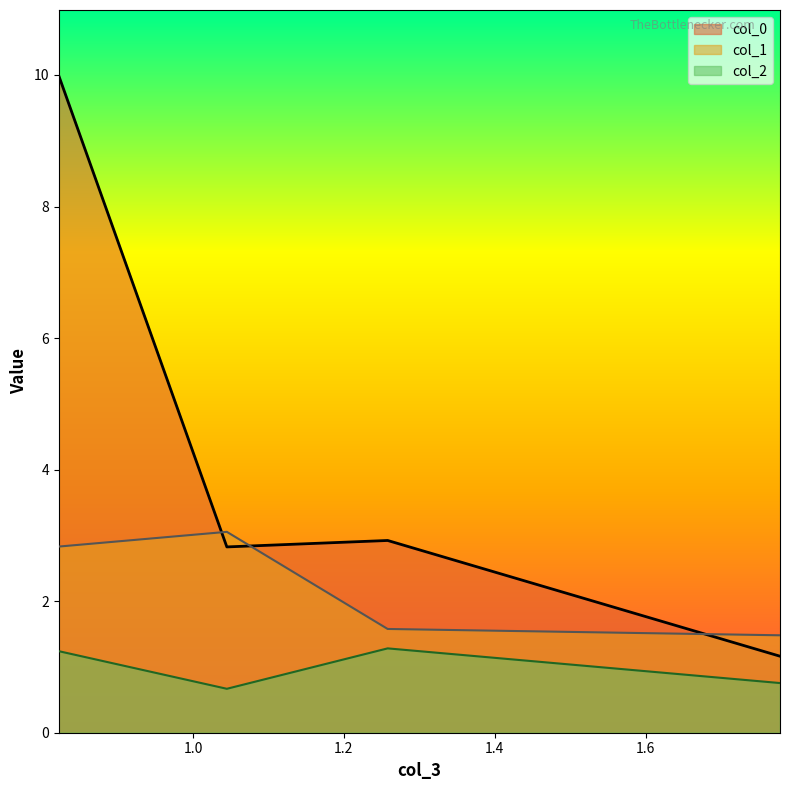

Which series changed the most between 1.25809010743261 and 1.77826448682192?

col_0